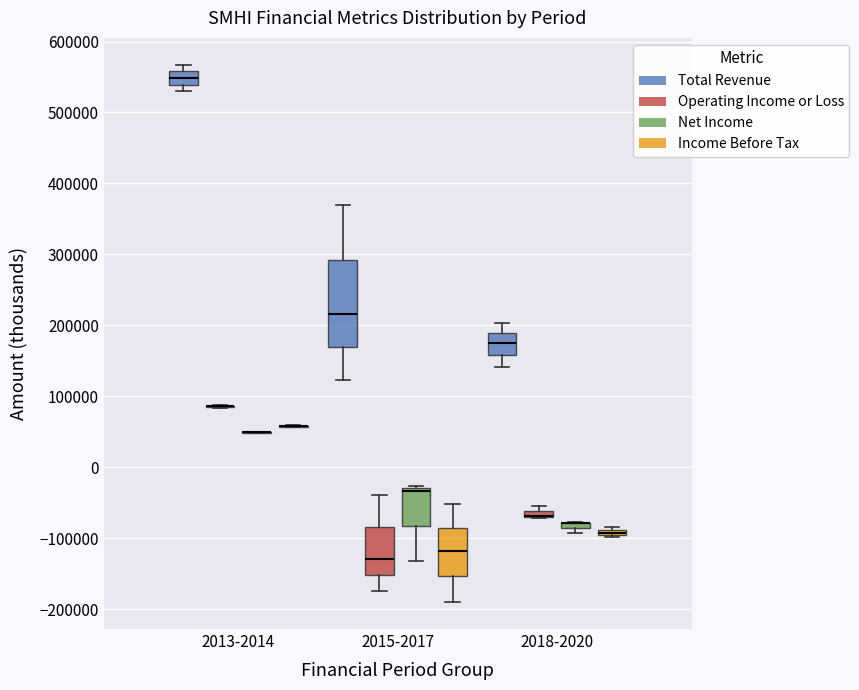

Which box is the tallest, from its lower edge to its upper edge?

2015-2017 (Total Revenue)